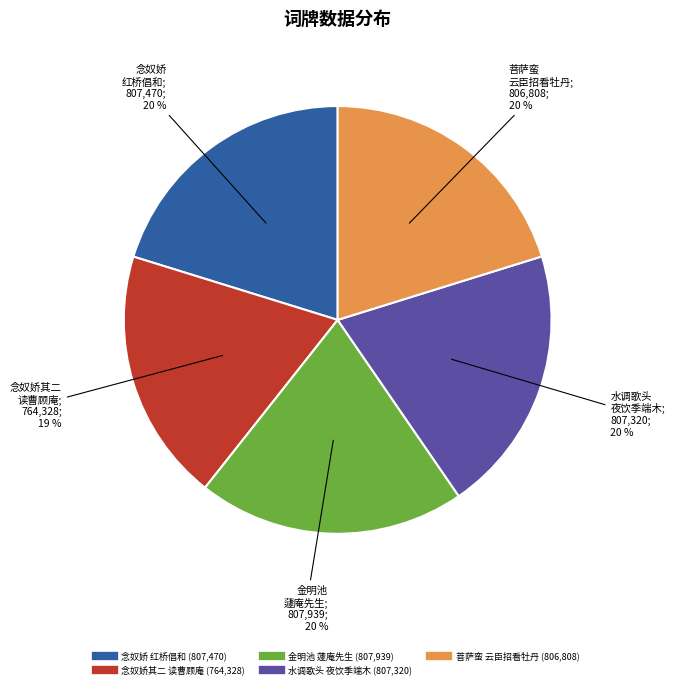

To the nearest percent, what is the difference between the largest and smallest slice percentages?

1%